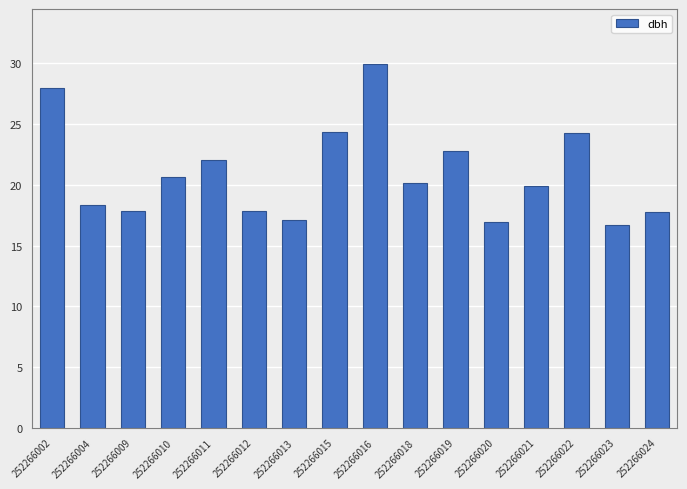

What is the maximum value shown in the chart?

30.0